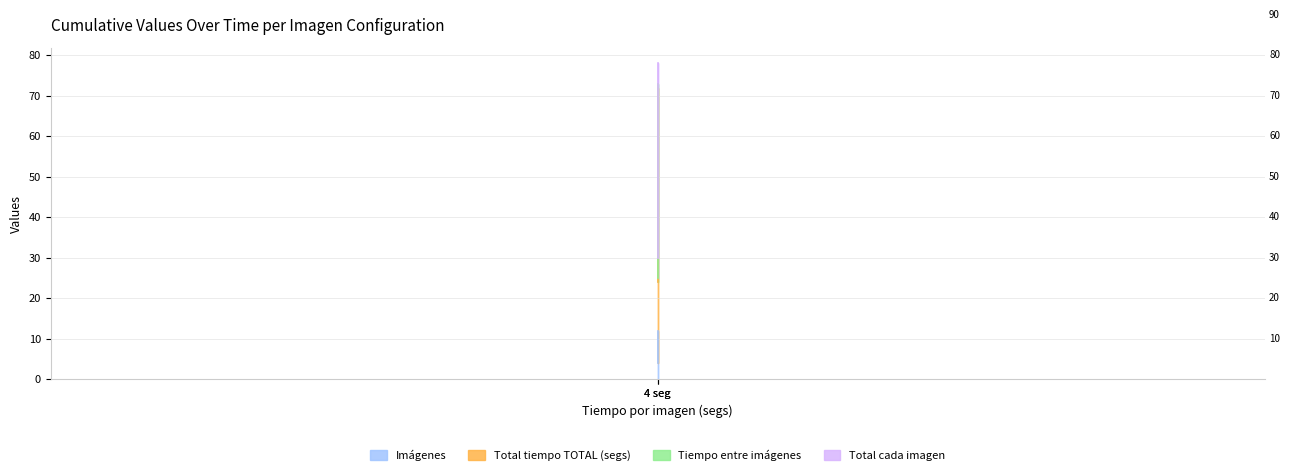

Where is Tiempo entre imágenes nearest to the value 1?

4